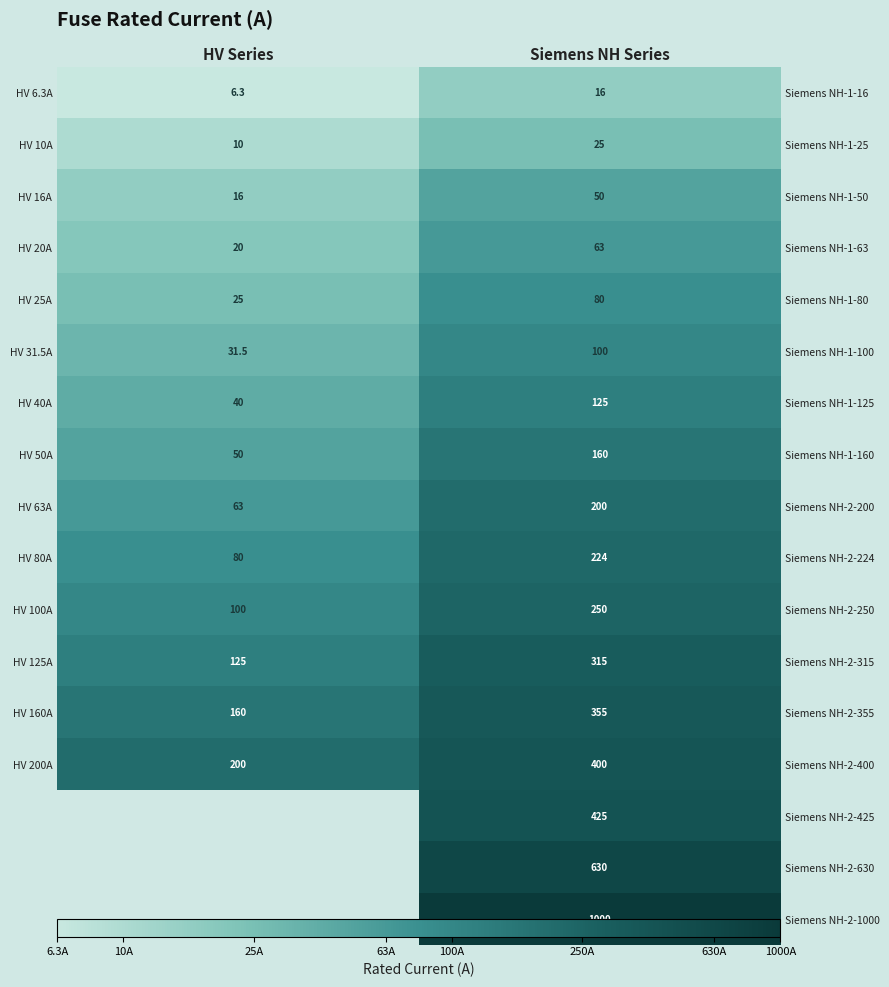

Which has a higher value, HV Series or Siemens NH Series?

Siemens NH Series